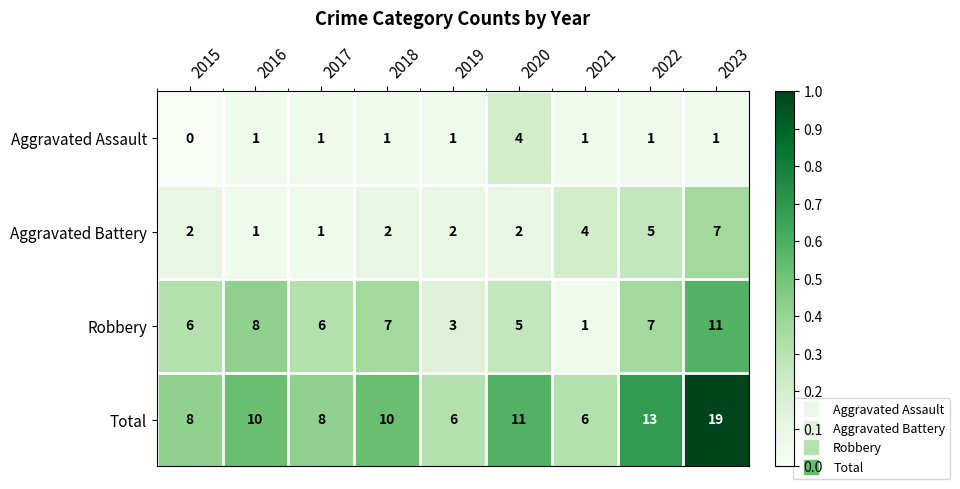

List the series in order of their overall mean, lowest first.

Aggravated Assault, Aggravated Battery, Robbery, Total